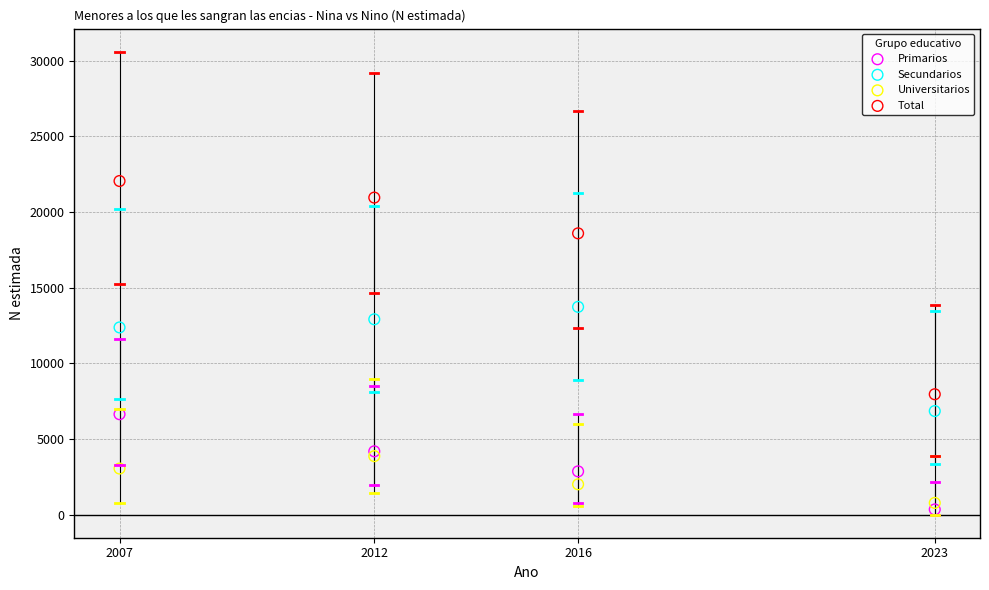

Which series reaches the minimum Y coordinate?

Primarios